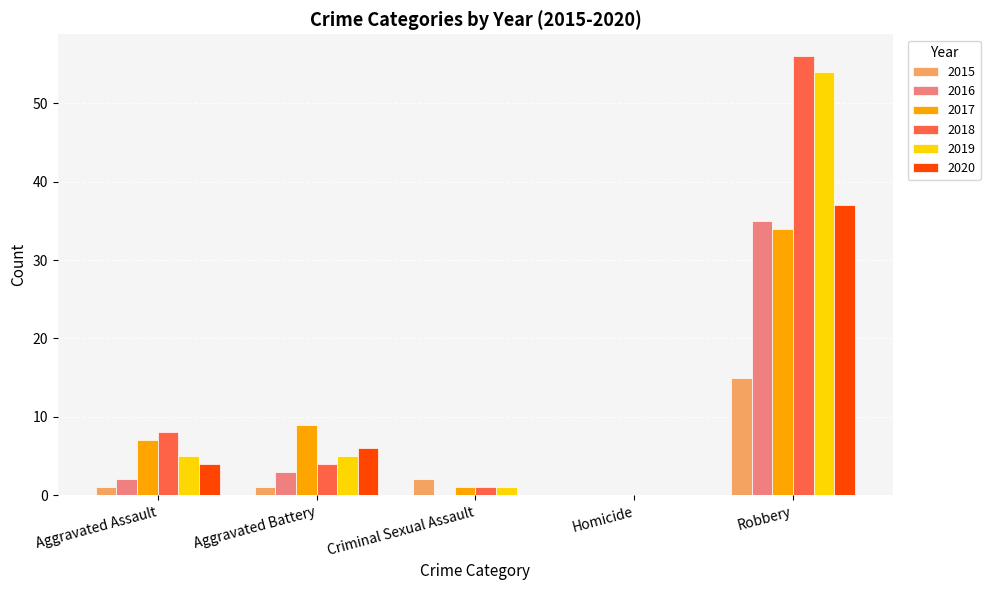

What value does the 2018 series have at Robbery, to the nearest 10?

60